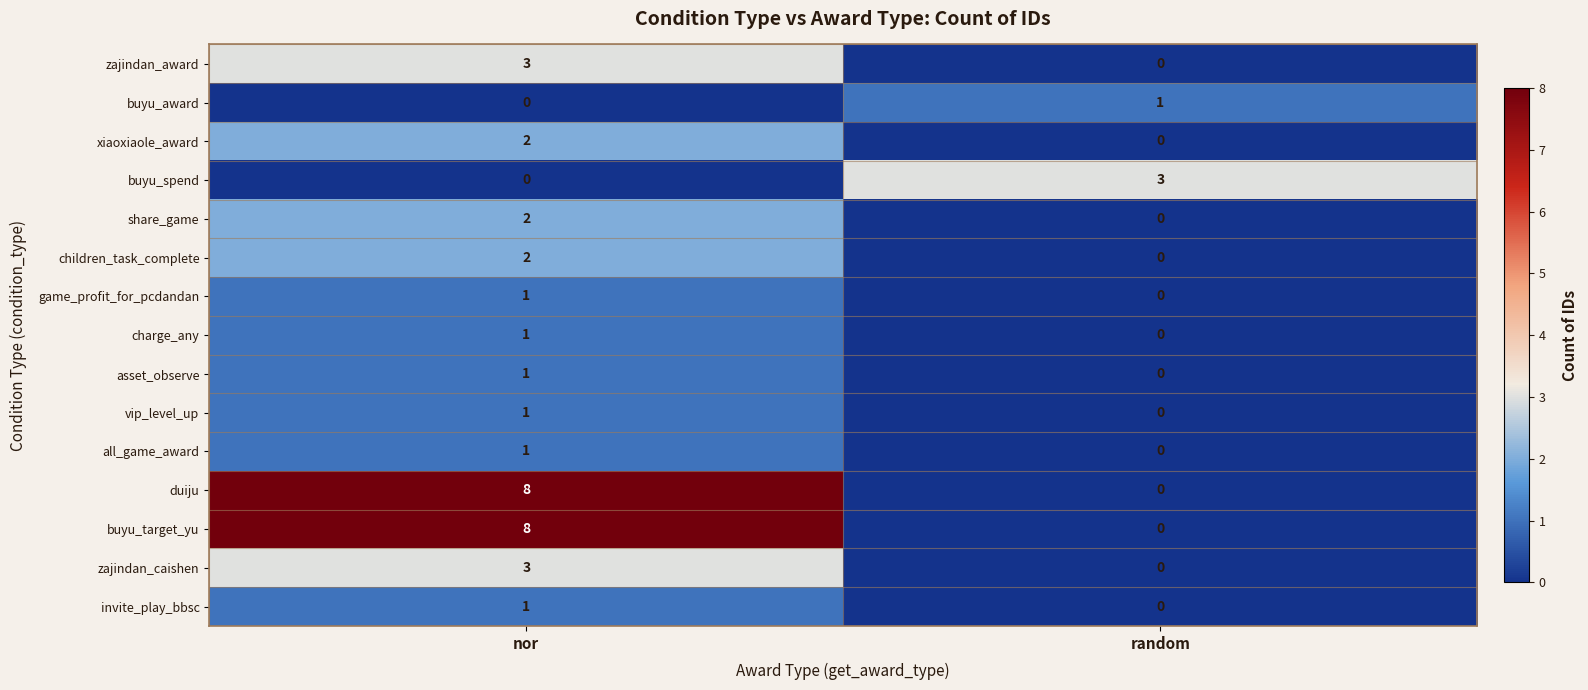

What is the sum of all buyu_spend values?

3